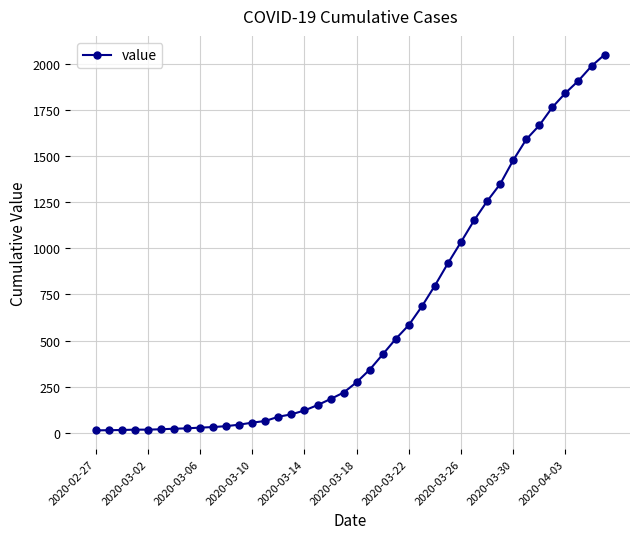

What is the difference between the maximum and minimum values?

2036